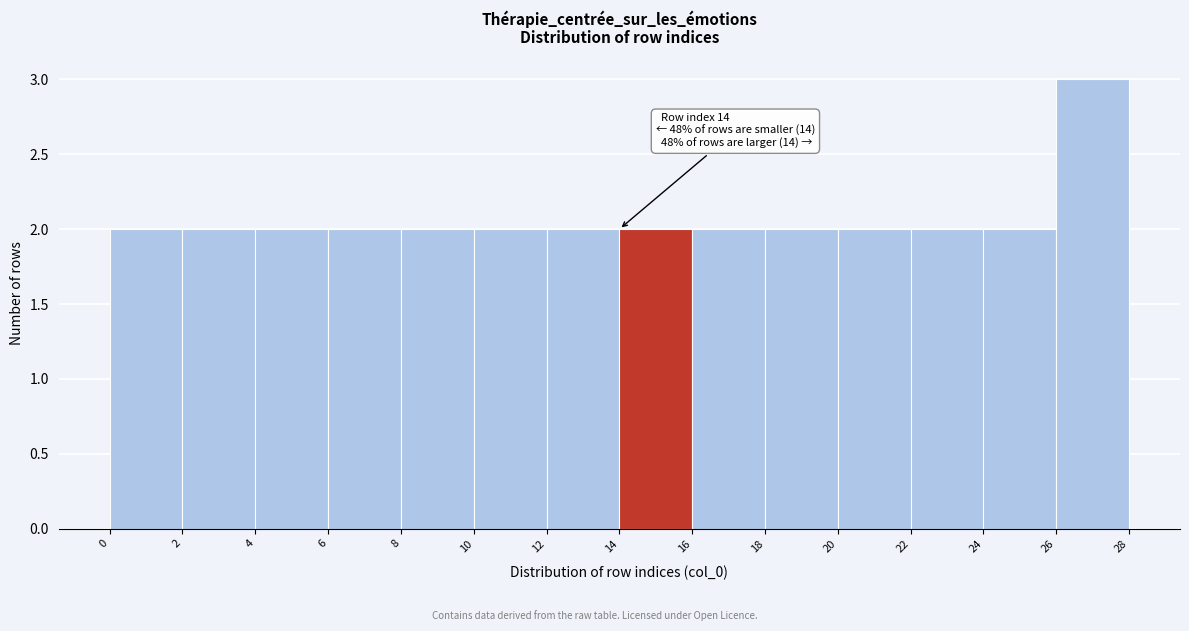

Over which range of the x-axis is the bar tallest?

26 to 28